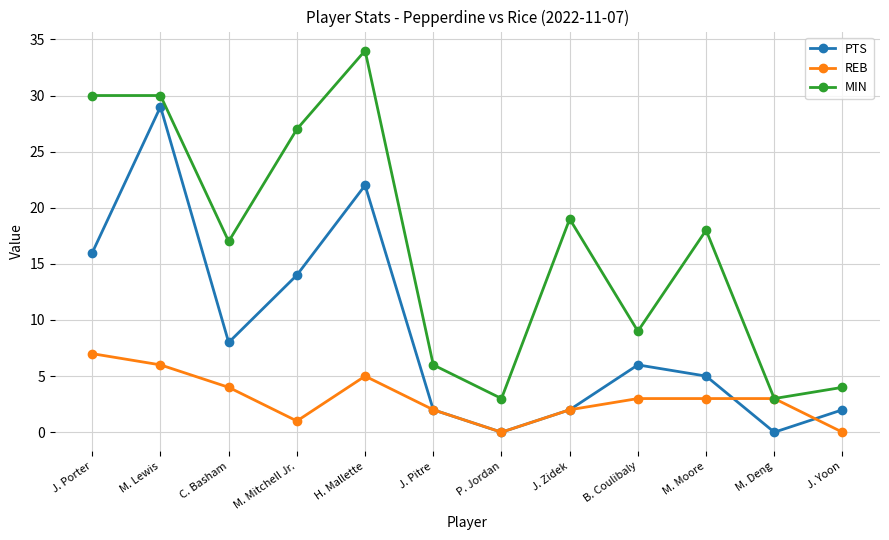

What is the label of the 11th point from the right?

M. Lewis